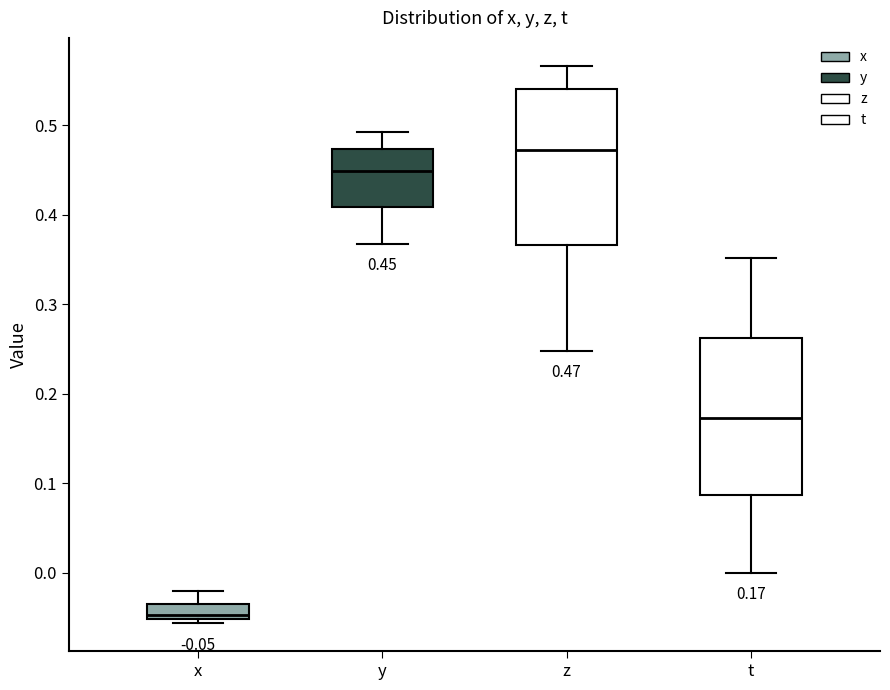

Which box has the highest median line?

z